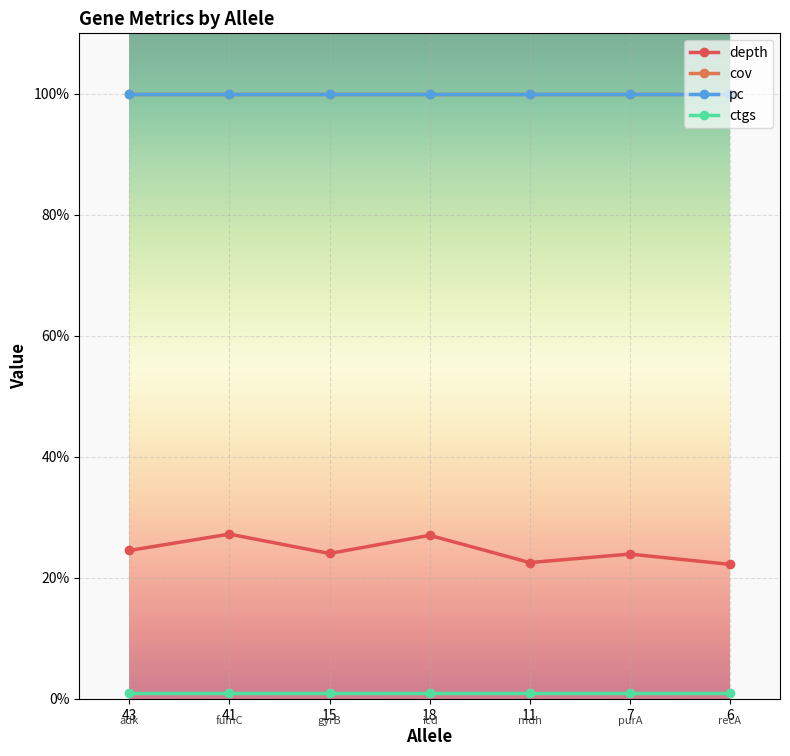

At which label is pc closest to 100?

43